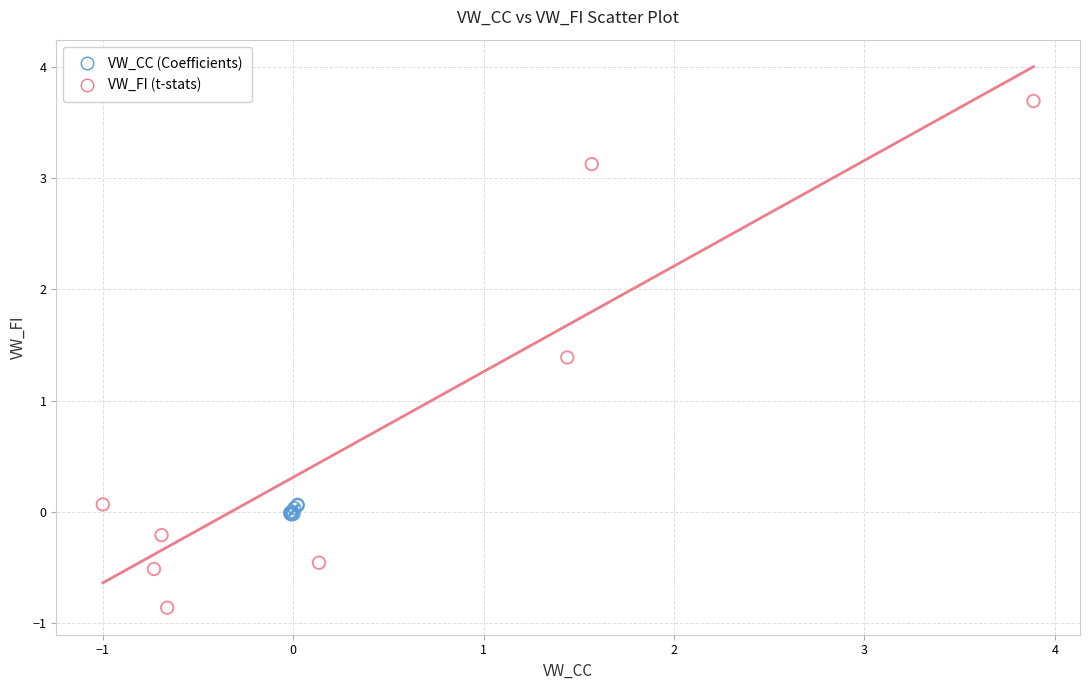

Which series reaches the maximum Y coordinate?

VW_FI (t-stats)